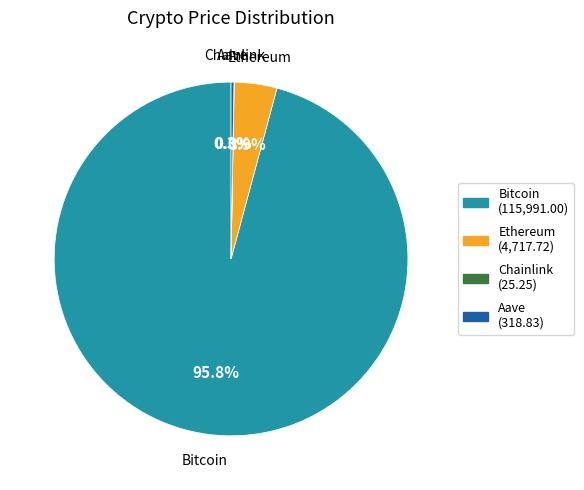

Is there any slice that represents more than half of the pie?

Yes